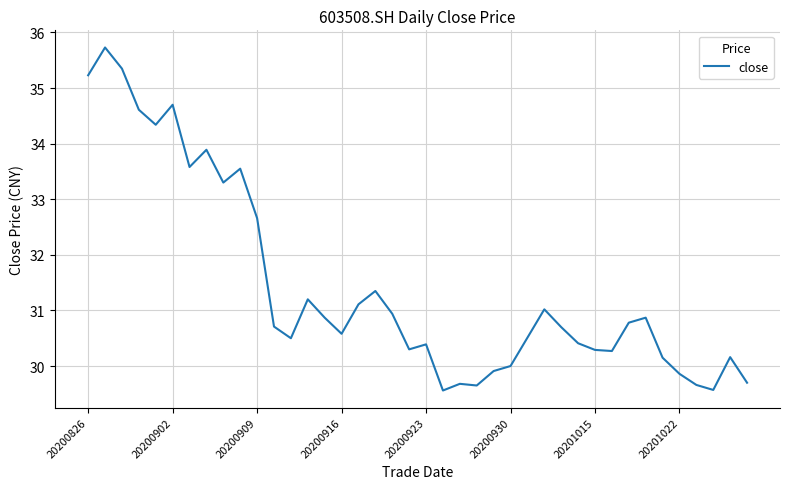

What is the minimum value shown in the chart?

29.6